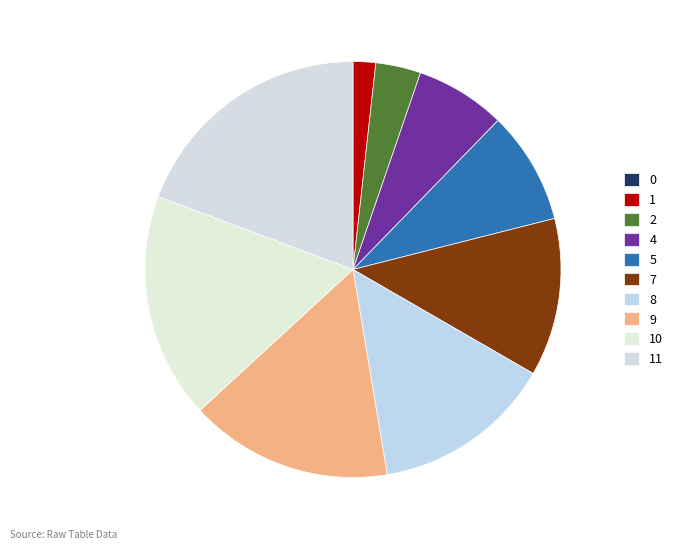

Is 9 the majority of the pie?

No